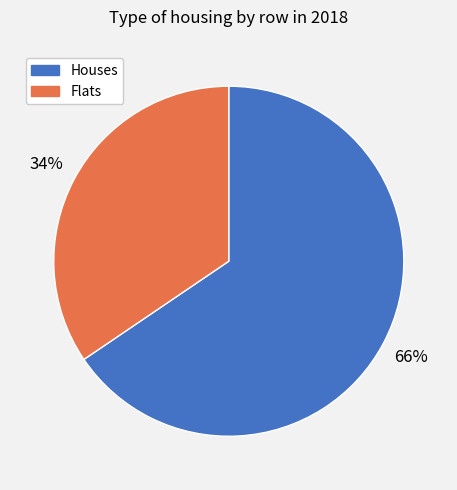

To the nearest percent, what is the average slice percentage?

50%